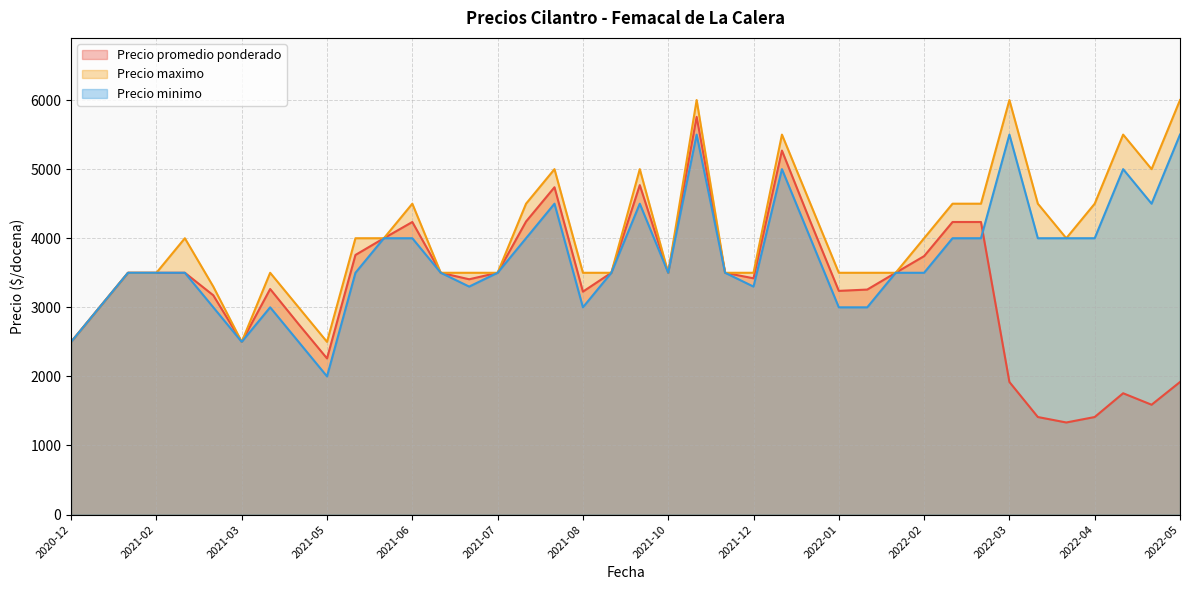

What is the maximum value for Precio maximo?

6000